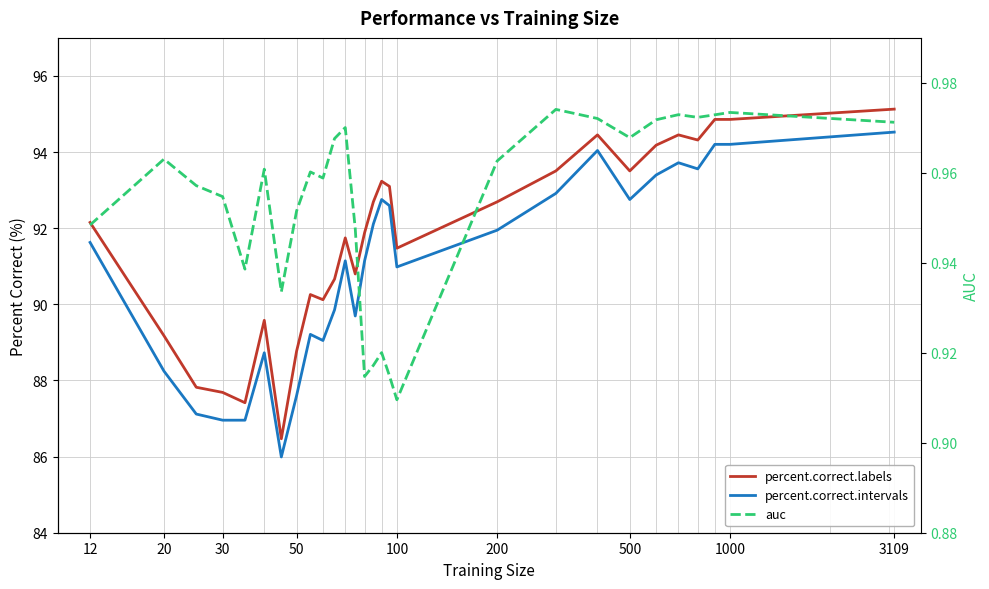

What is the smallest value displayed?

0.9